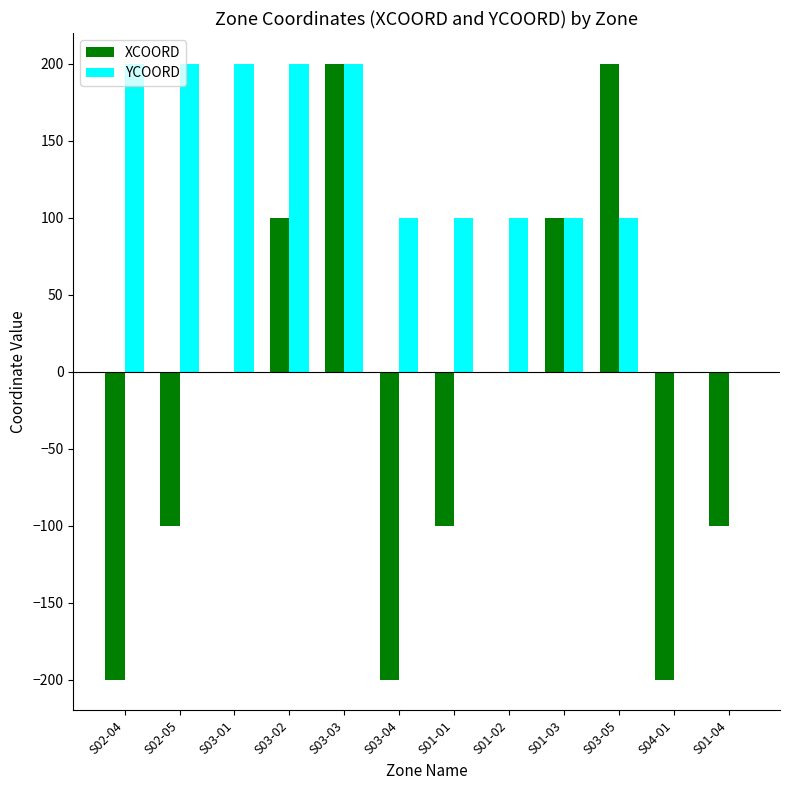

Count the YCOORD values in the range 100 to 200.

10